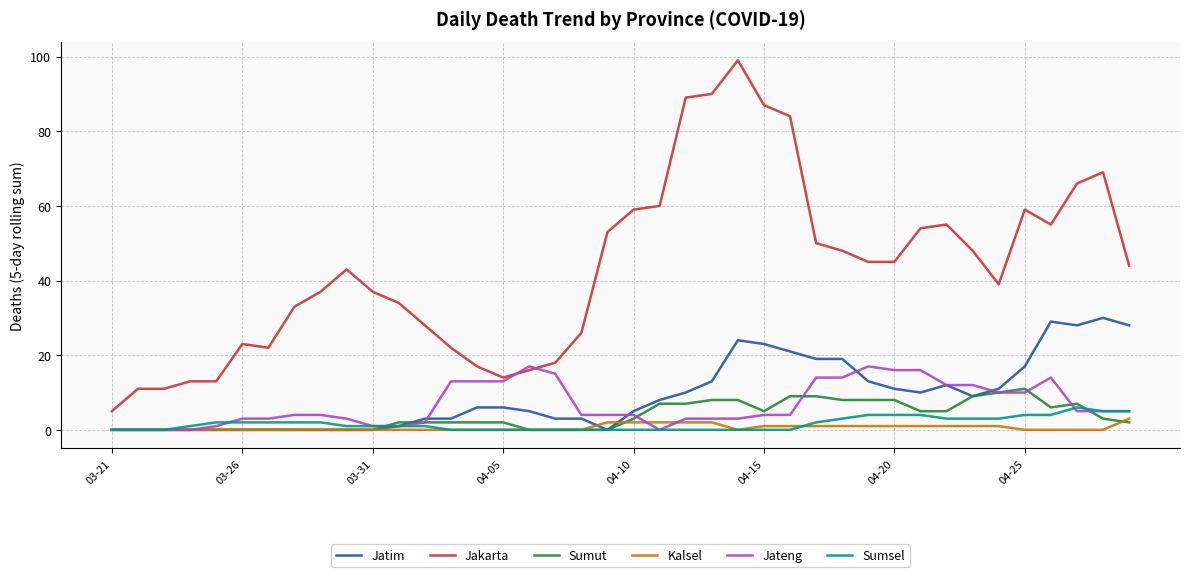

Which series has the largest range (max minus min)?

Jakarta